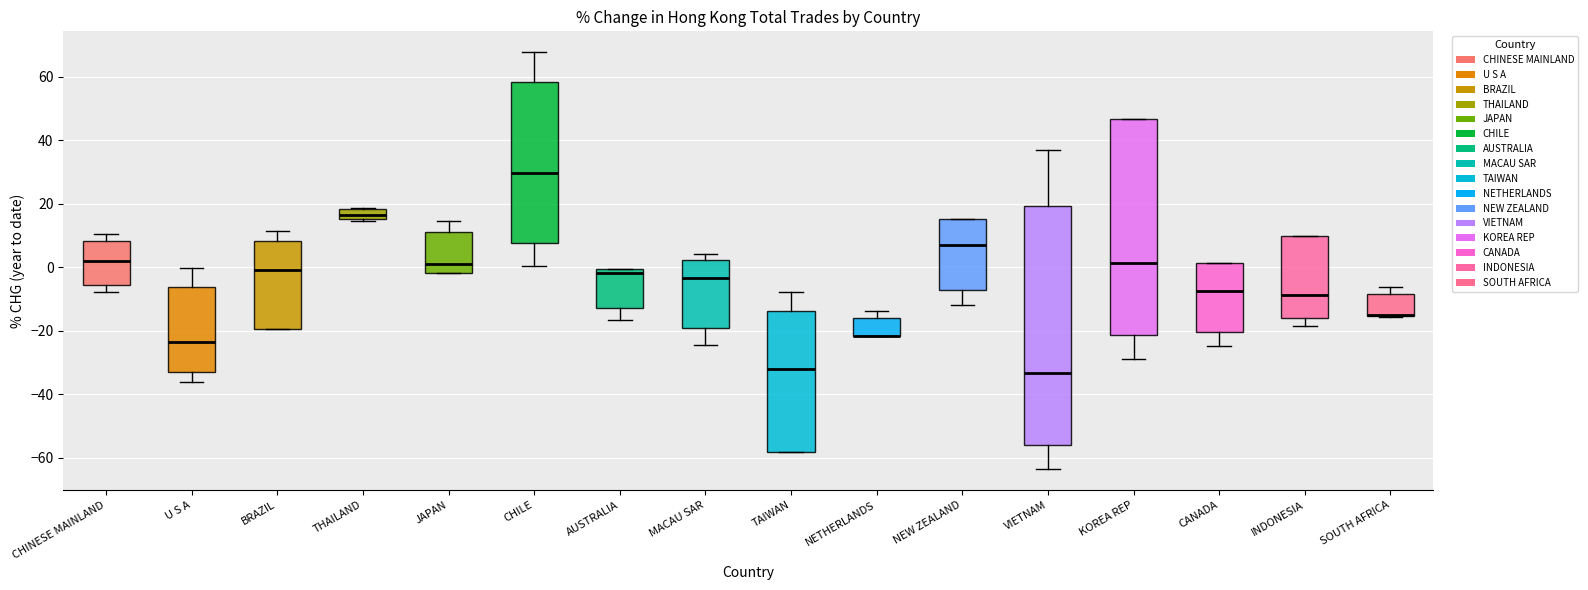

Reading left to right, transcribe this box plot: for each box, give where its median line is, the range the box spans, and where its two whiskers end, as read against the y-axis. The values are not printed on the chart, so give them approximately, as read against the axis.

CHINESE MAINLAND: median 2, box -6 to 8, whiskers -8 to 10
U S A: median -24, box -32 to -6, whiskers -36 to 0
BRAZIL: median 0, box -20 to 8, whiskers -20 to 12
THAILAND: median 16 (inside the box), box 16 to 18, whiskers 14 to 18
JAPAN: median 0, box -2 to 12, whiskers -2 to 14
CHILE: median 30, box 8 to 58, whiskers 0 to 68
AUSTRALIA: median -2, box -12 to 0, whiskers -16 to 0
MACAU SAR: median -4, box -20 to 2, whiskers -24 to 4
TAIWAN: median -32, box -58 to -14, whiskers -58 to -8
NETHERLANDS: median -22 (drawn on the box's lower edge), box -22 to -16, whiskers -22 to -14
NEW ZEALAND: median 8, box -8 to 16, whiskers -12 to 16
VIETNAM: median -34, box -56 to 20, whiskers -64 to 36
KOREA REP: median 2, box -22 to 46, whiskers -28 to 46
CANADA: median -8, box -20 to 2, whiskers -24 to 2
INDONESIA: median -8, box -16 to 10, whiskers -18 to 10
SOUTH AFRICA: median -16 (drawn on the box's lower edge), box -16 to -8, whiskers -16 to -6